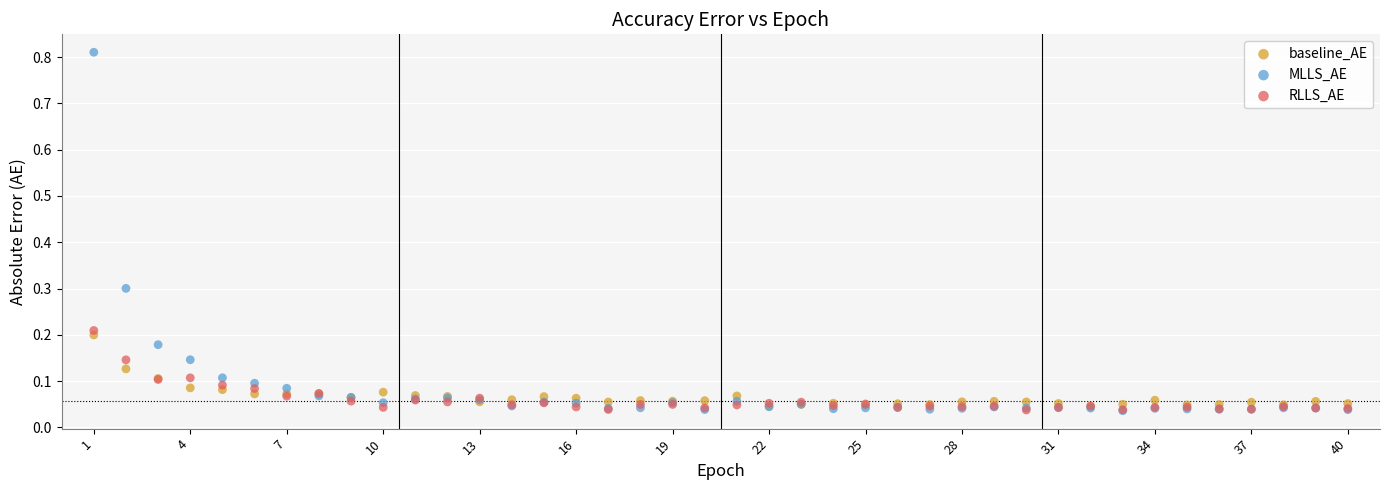

What are all the series names shown in the legend?

baseline_AE, MLLS_AE, RLLS_AE